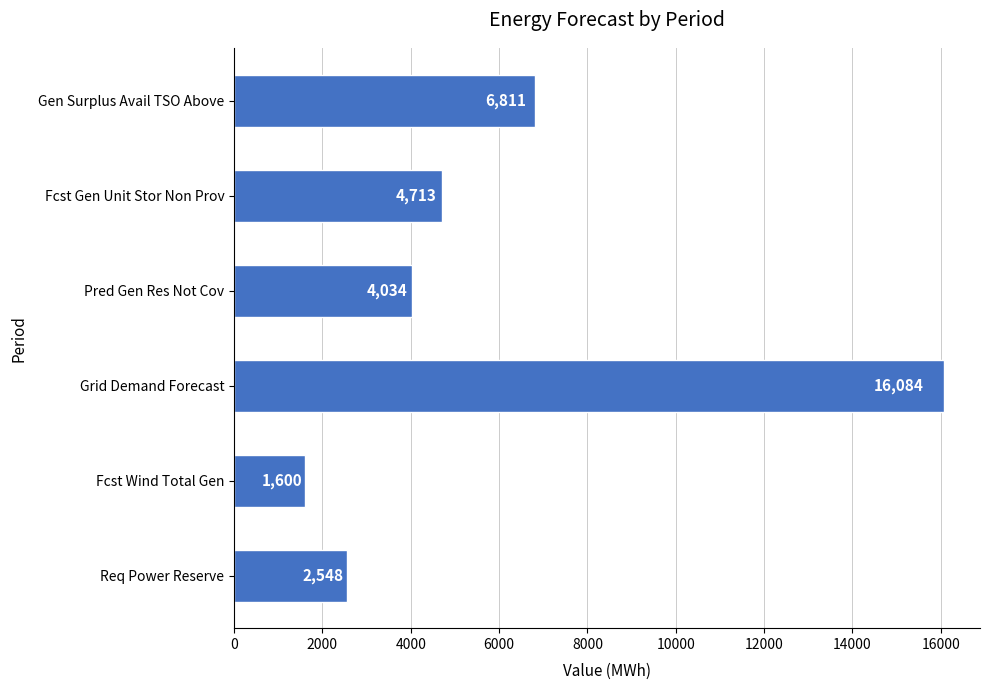

What is the maximum value shown in the chart?

16083.7